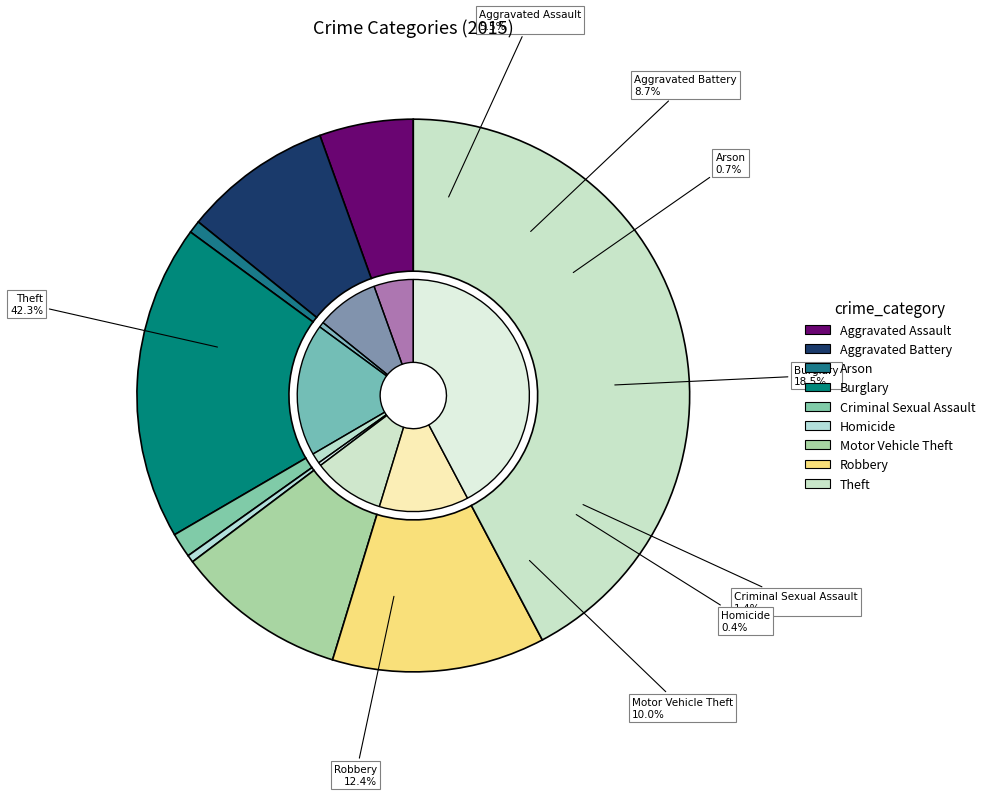

How many segments does this pie chart have?

9